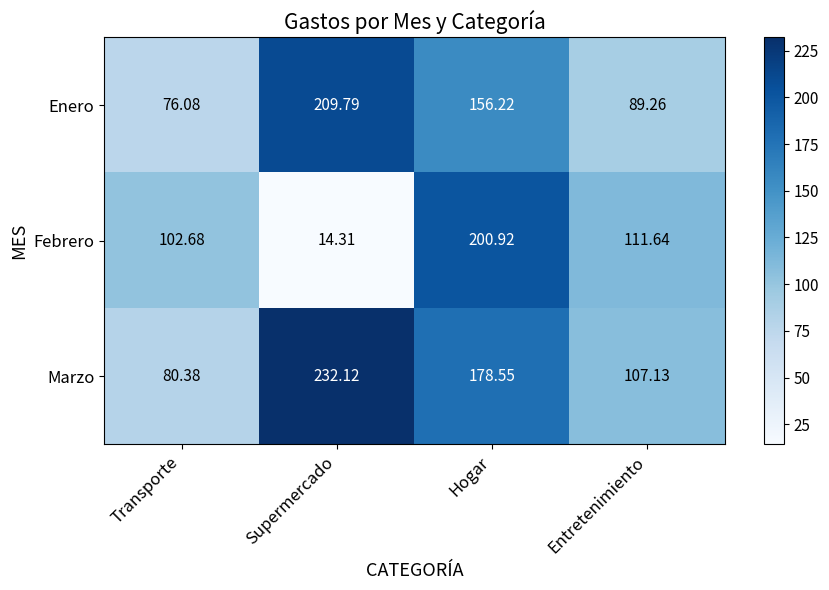

Between Supermercado and Entretenimiento, which series saw the biggest shift?

Marzo